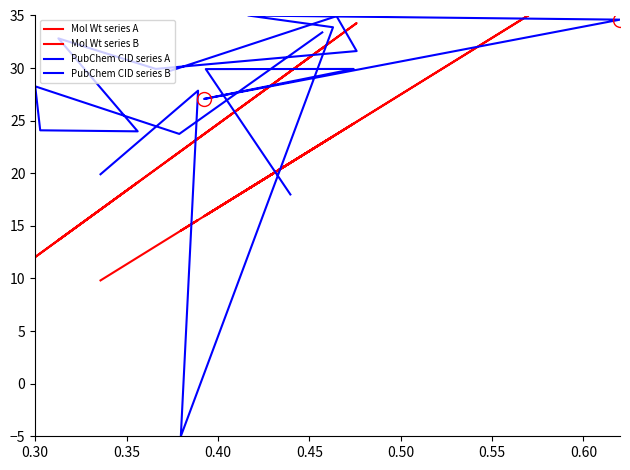

After their last crossing, which series has the higher values: Mol Wt series B or PubChem CID series A?

Mol Wt series B